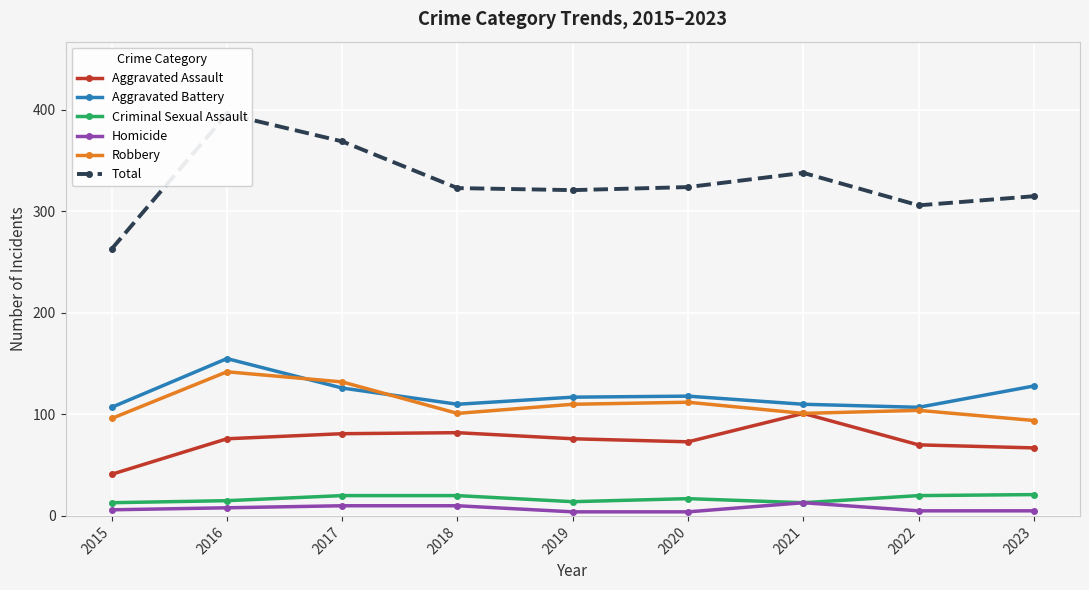

How many data points in Aggravated Battery are above 117?

4